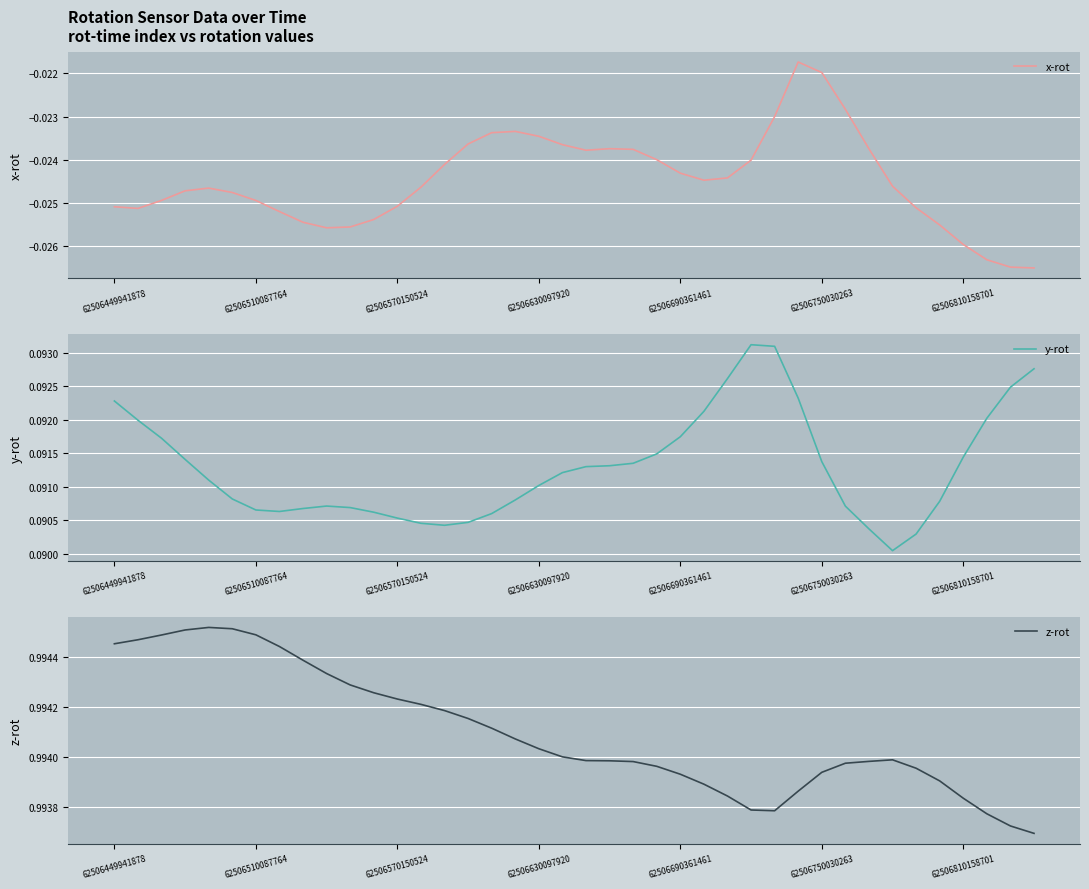

How many lines are shown in the chart?

3